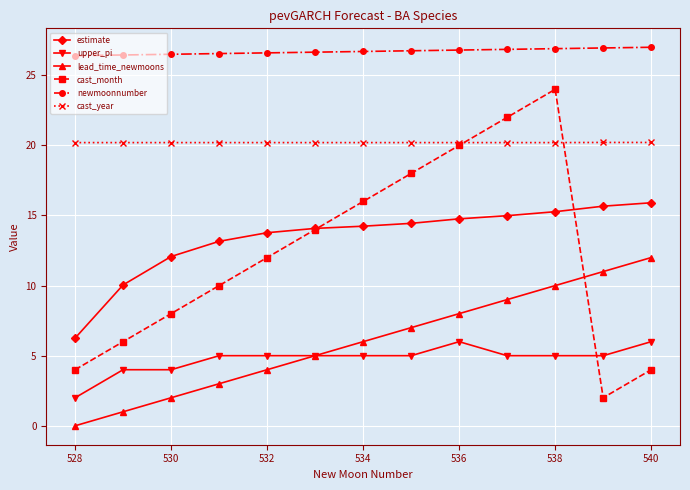

True or false: lead_time_newmoons has more than 1 points higher than both neighbors.

False